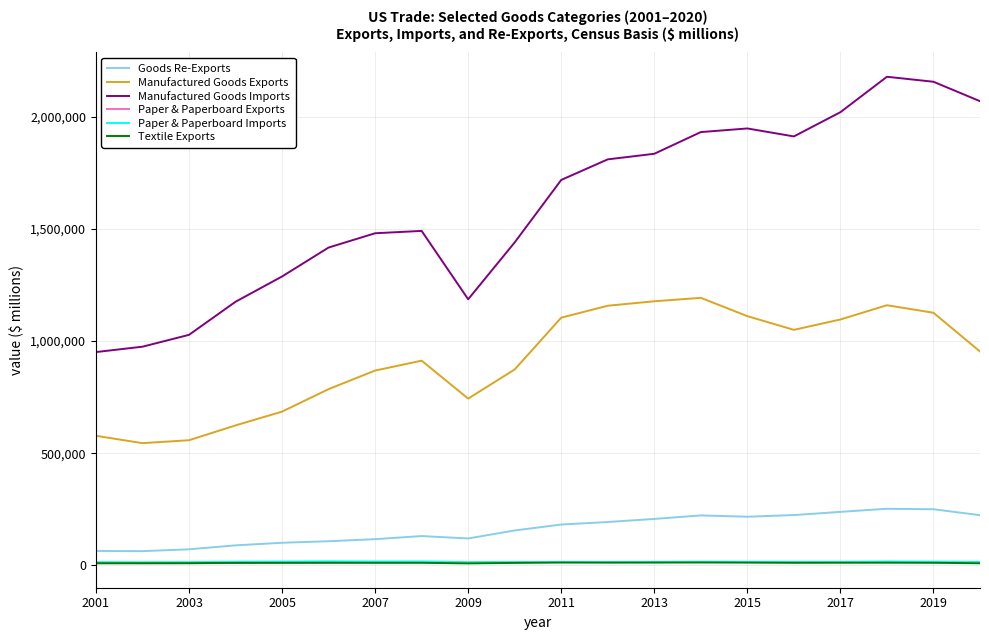

What is the minimum value for Manufactured Goods Exports?

544913